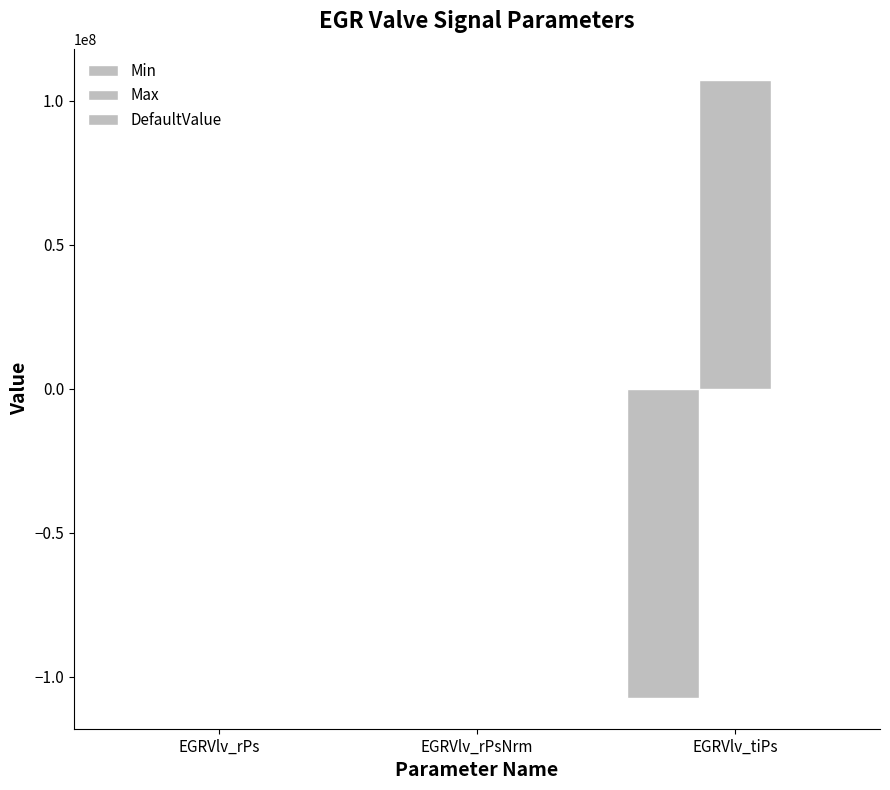

Is the value of Max at EGRVlv_rPs greater than the value of Min at EGRVlv_rPs?

Yes